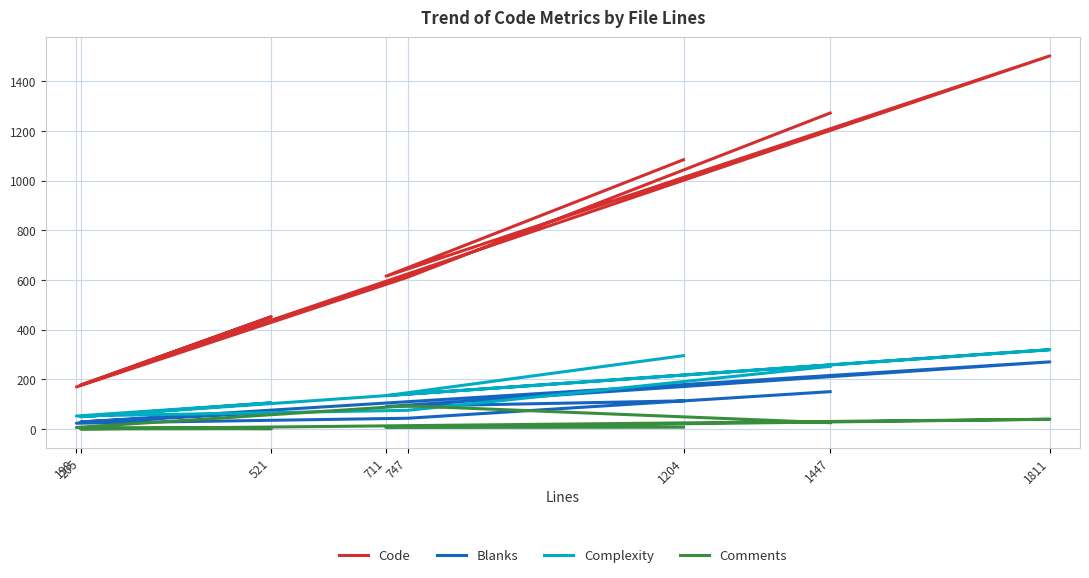

Reading left to right, what are all the values shown in this chart?

Code: 1084	615	1502	177	452	169	611	1272
Blanks: 113	90	270	28	68	23	43	150
Complexity: 295	134	319	49	105	52	75	252
Comments: 7	6	39	0	1	6	93	25